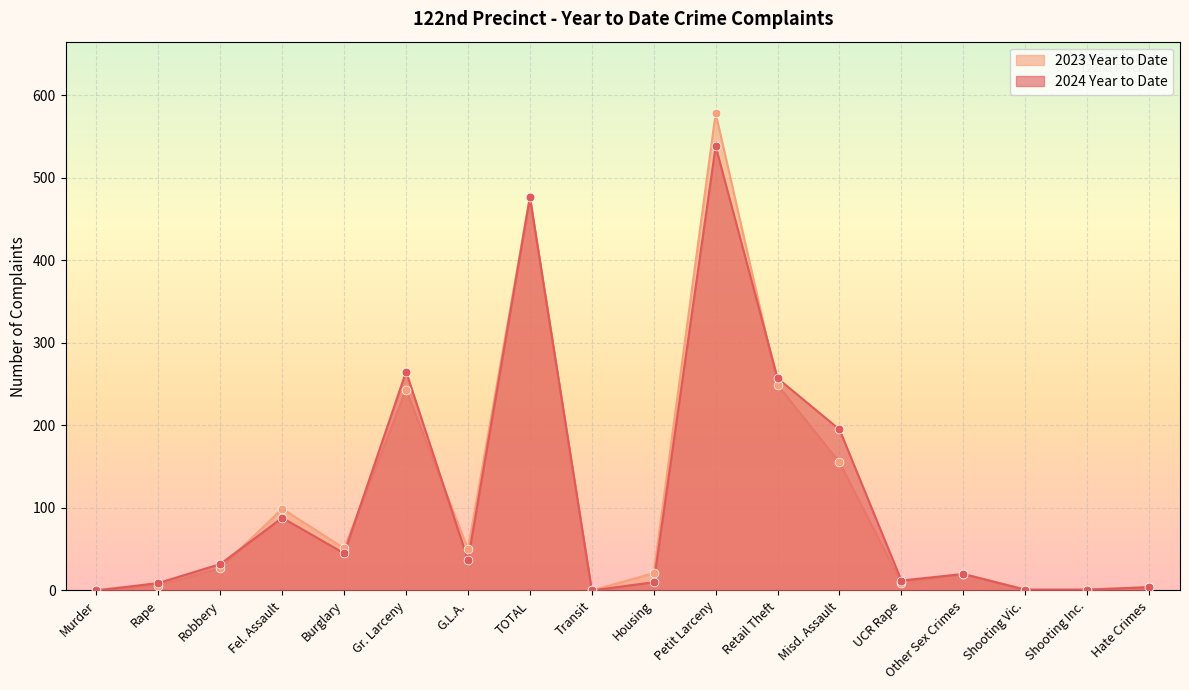

At which category is the sum across all series the highest?

Petit Larceny